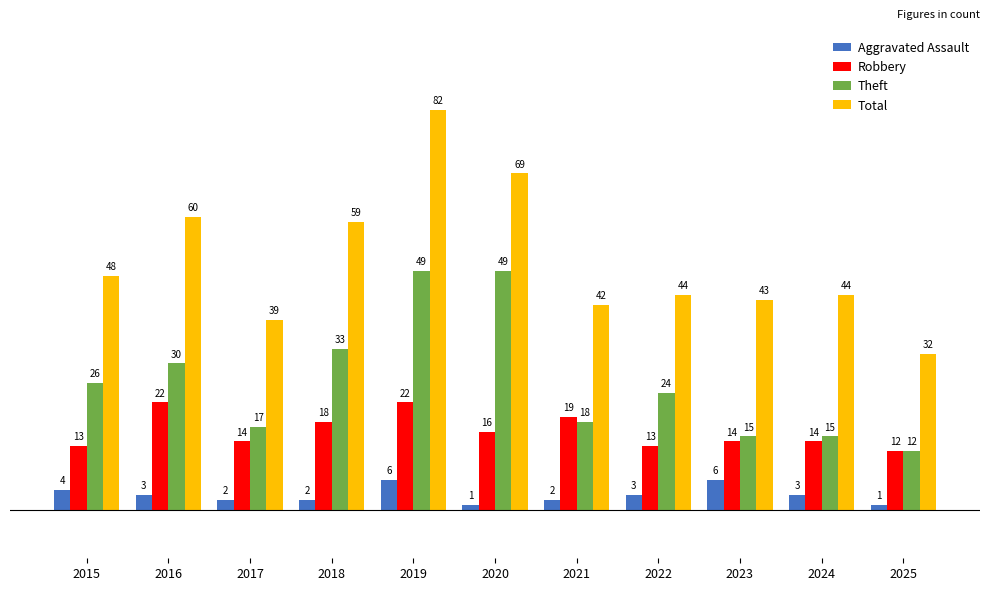

Where does the Total series first go above 44?

2015